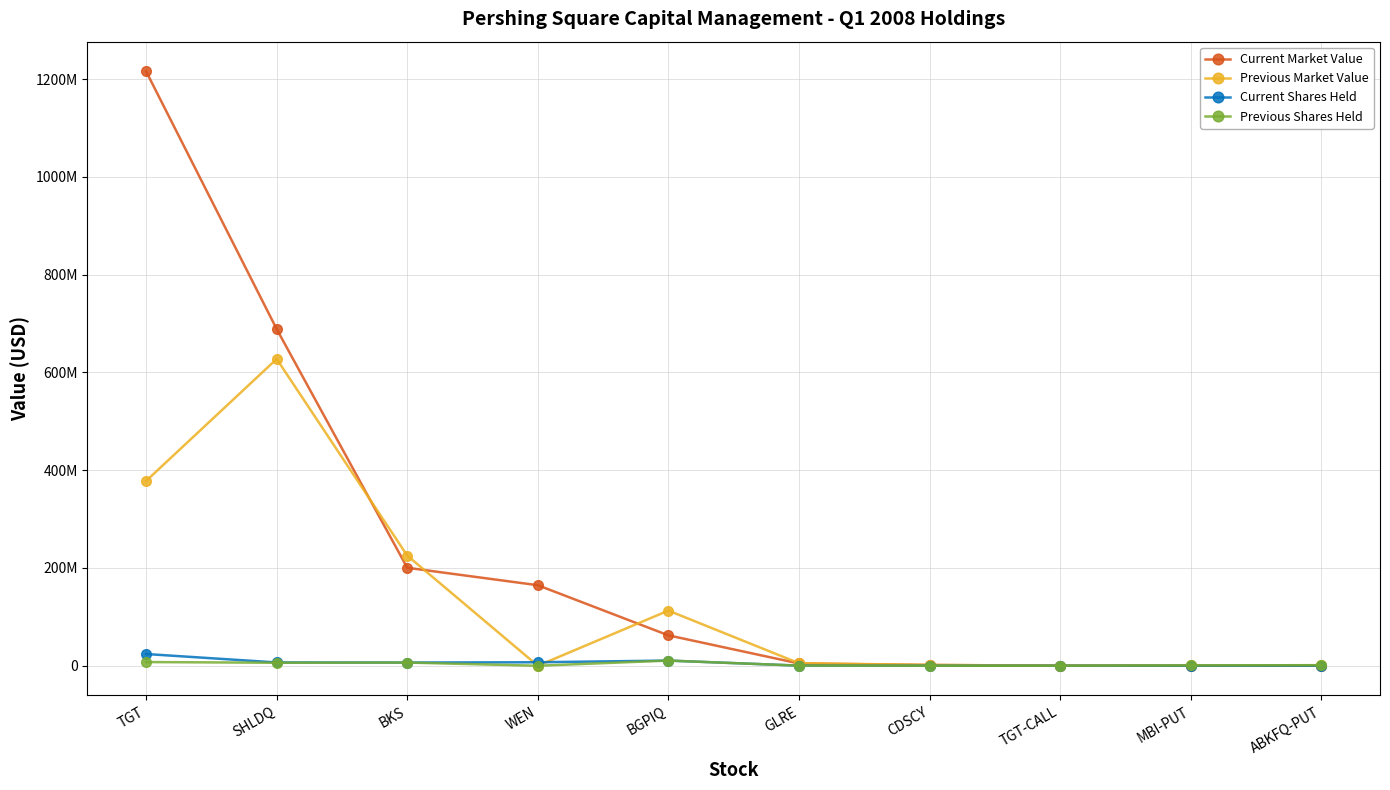

At which category is the sum across all series the highest?

TGT